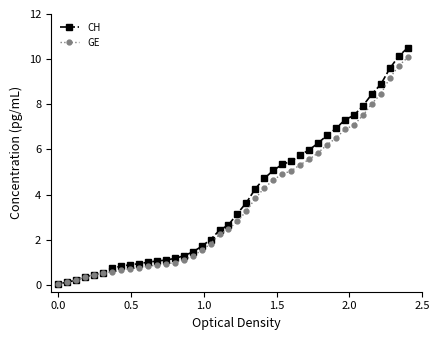

Which series has the largest range (max minus min)?

CH